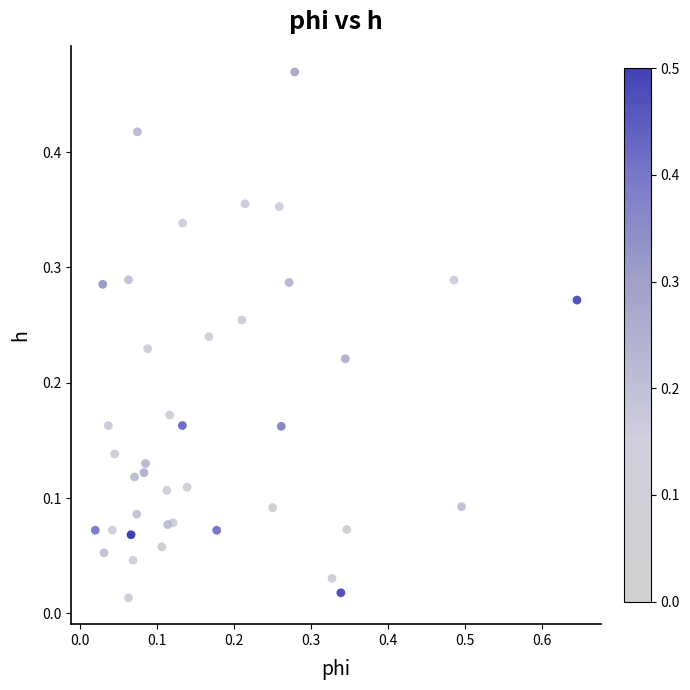

What is the range of X values (max minus min)?

0.6